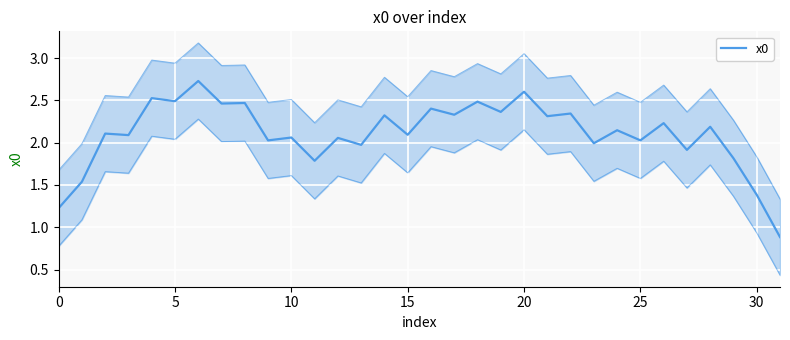

How many points are lower than both their immediate neighbors (excluding endpoints)?

13